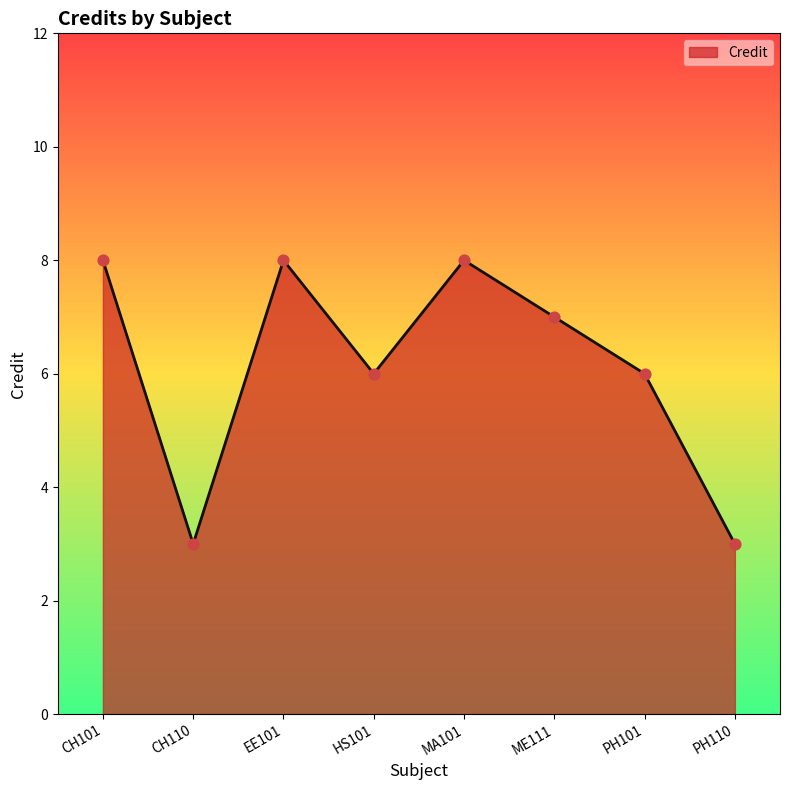

What is the change in value from PH101 to PH110?

-3